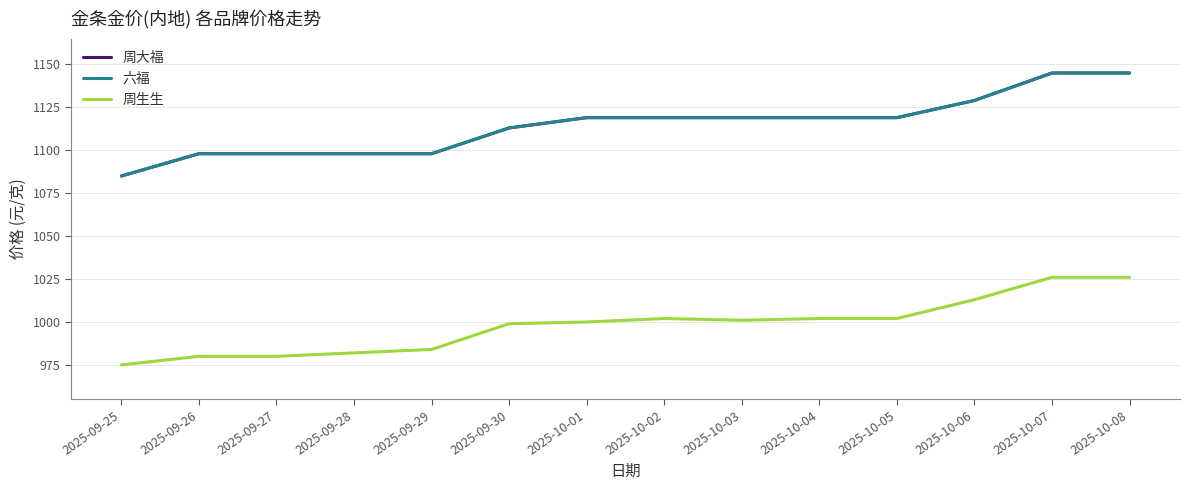

At which label does 周生生 reach its minimum?

2025-09-25